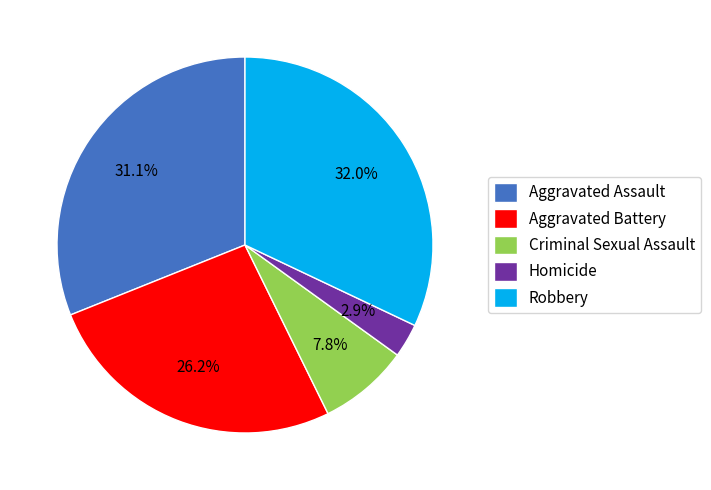

Do Robbery and Homicide together represent more than half of the pie?

No